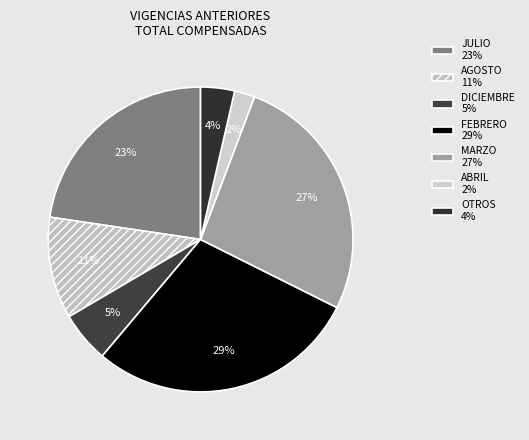

How many slices are in this pie chart?

7